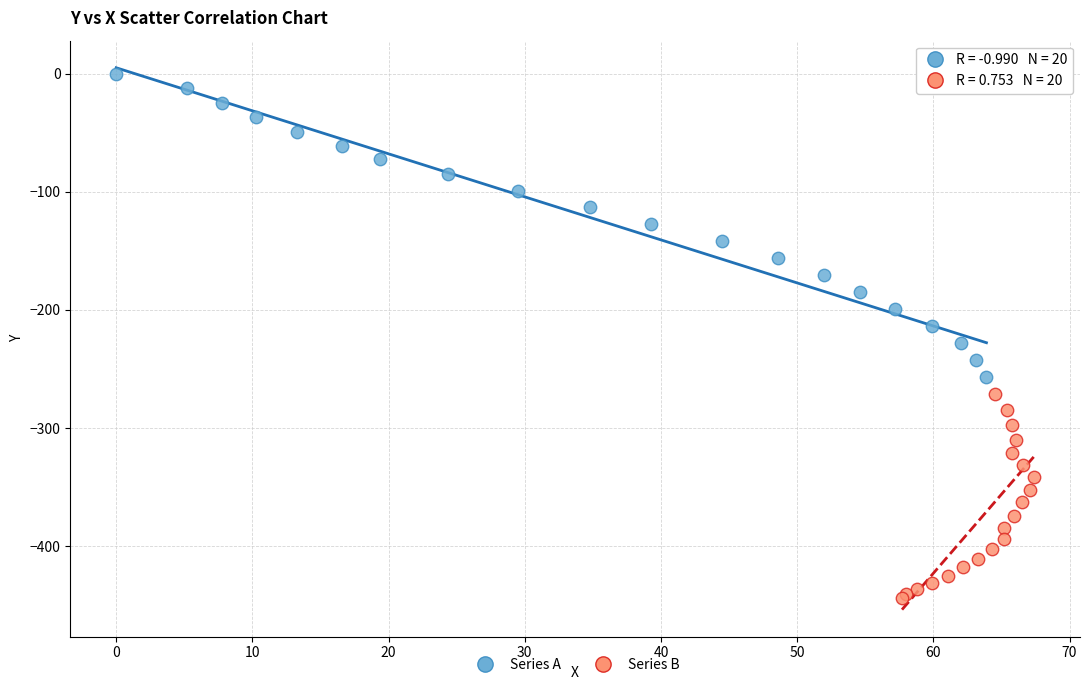

Which series has the largest Y range (max minus min)?

Series A